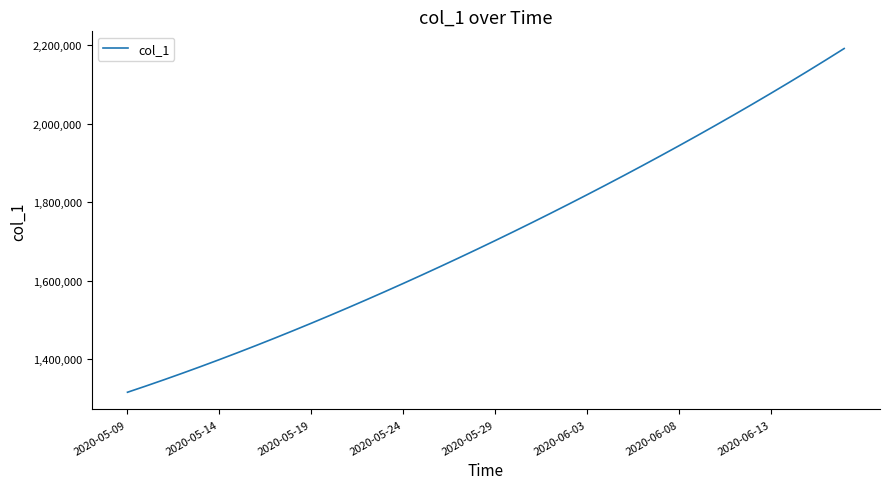

What is the minimum value shown in the chart?

1315099.0